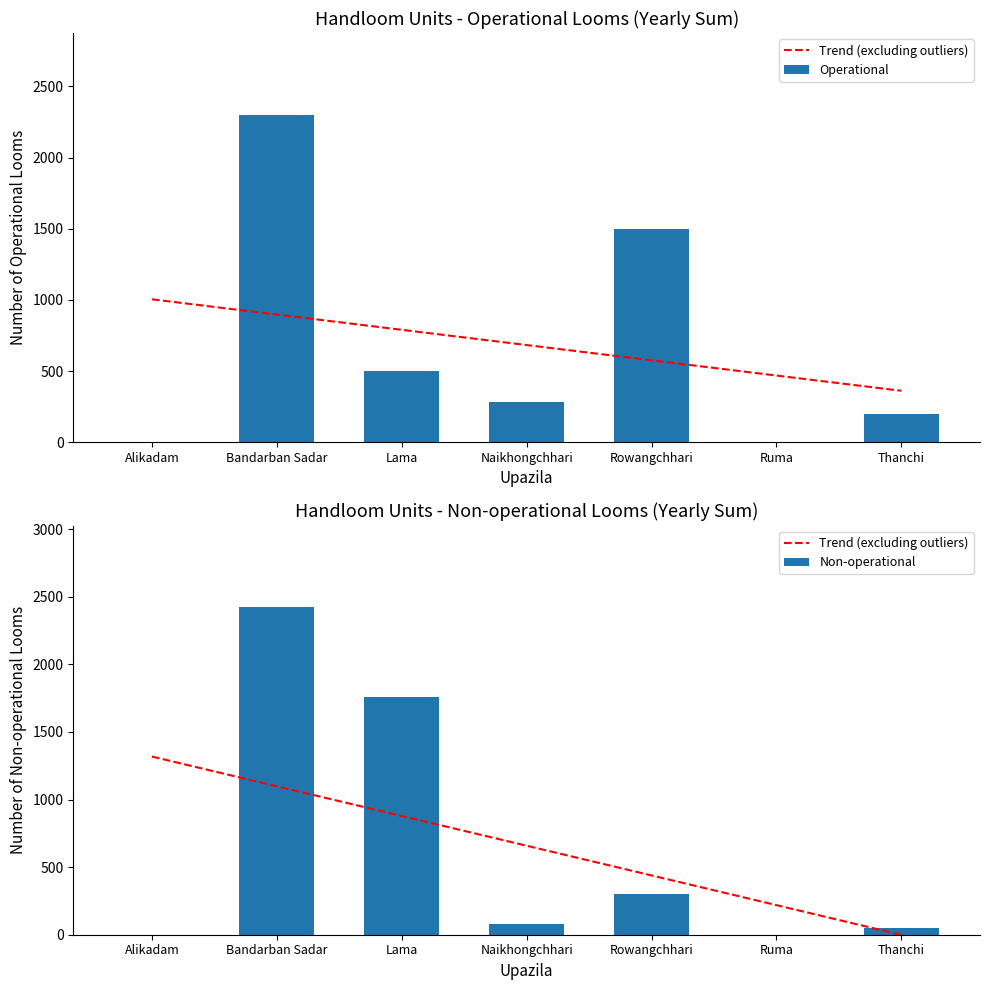

List the series in order of their peak value, lowest first.

Trend (excluding outliers), Operational, Non-operational